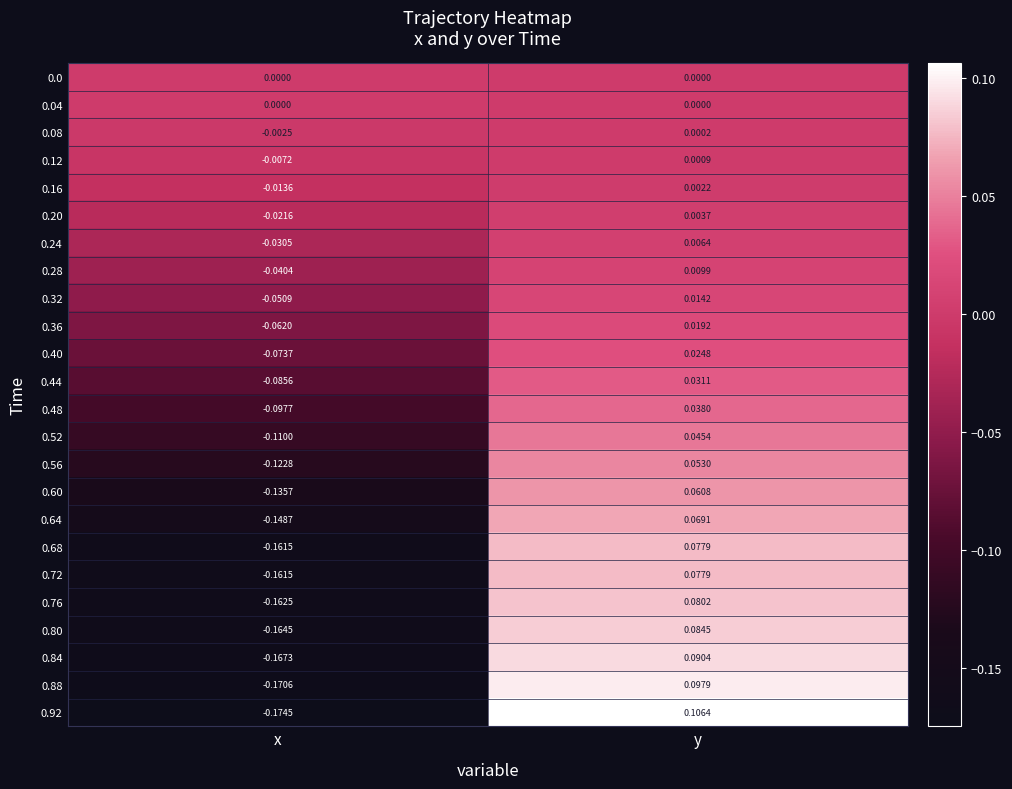

At which category does the chart reach its minimum across all series?

x